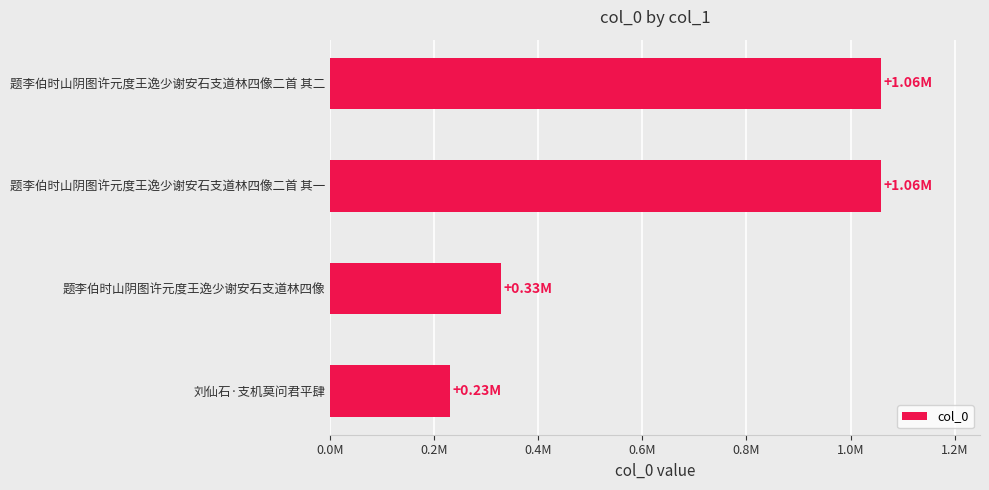

At which label is the value closest to 644099?

题李伯时山阴图许元度王逸少谢安石支道林四像